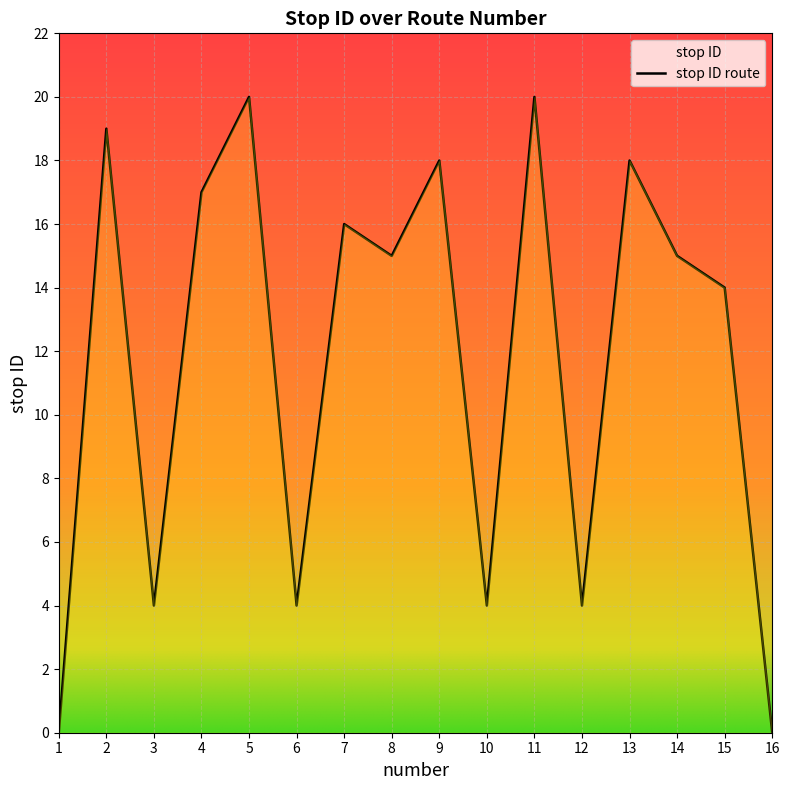

Does the chart display data point markers on the line(s)?

No